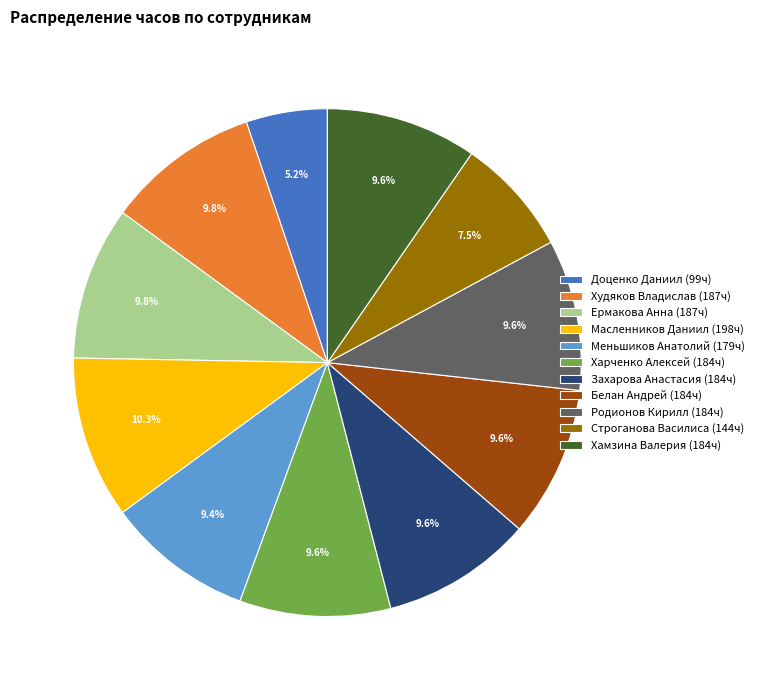

To the nearest percent, what is the difference between the Харченко Алексей and Масленников Даниил slice percentages?

1%